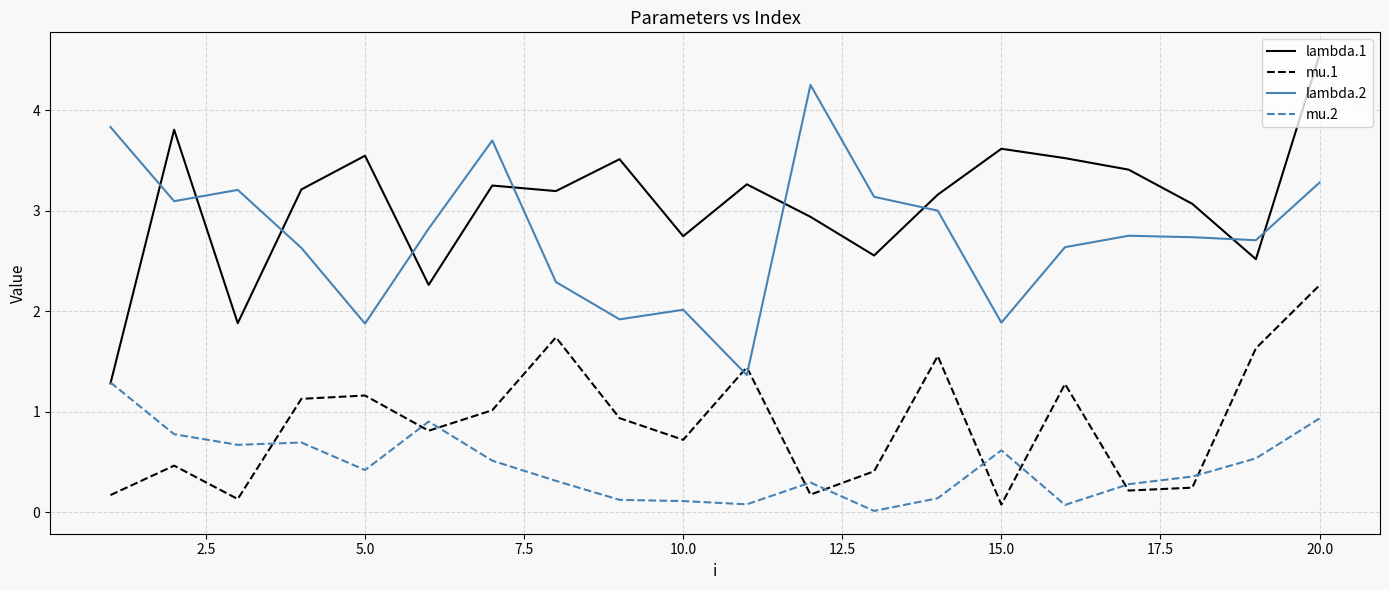

Rank the series by their maximum value, from highest to lowest.

lambda.1, lambda.2, mu.1, mu.2